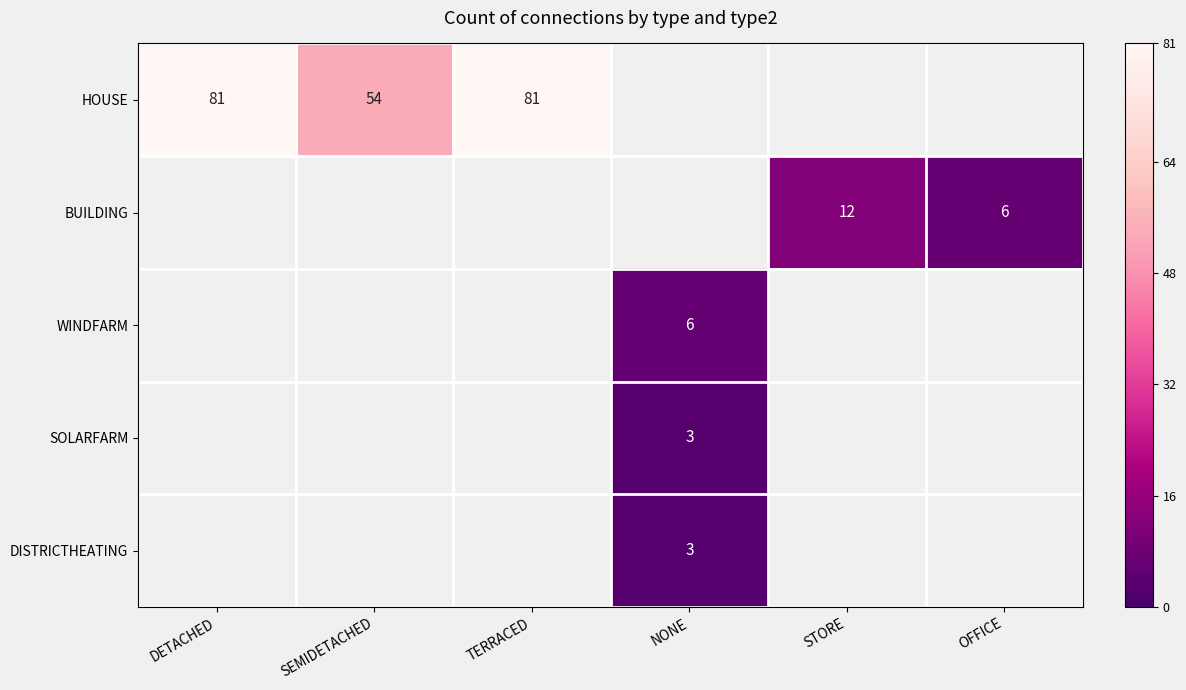

Which has a higher value, NONE or DETACHED?

DETACHED